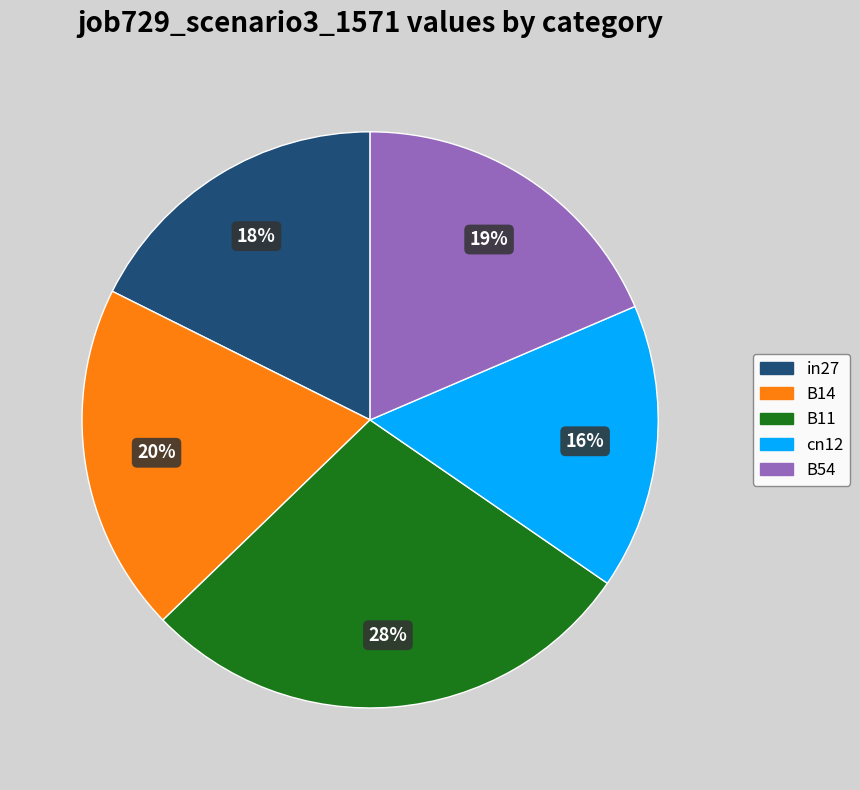

To the nearest percent, what portion does cn12 represent?

16%